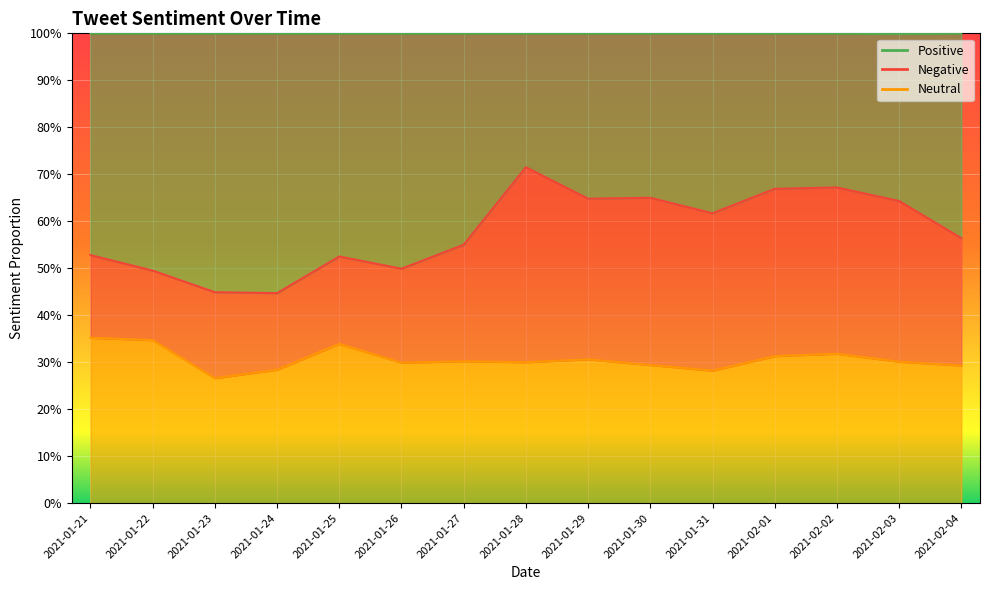

Which series has the largest total across all categories?

Positive